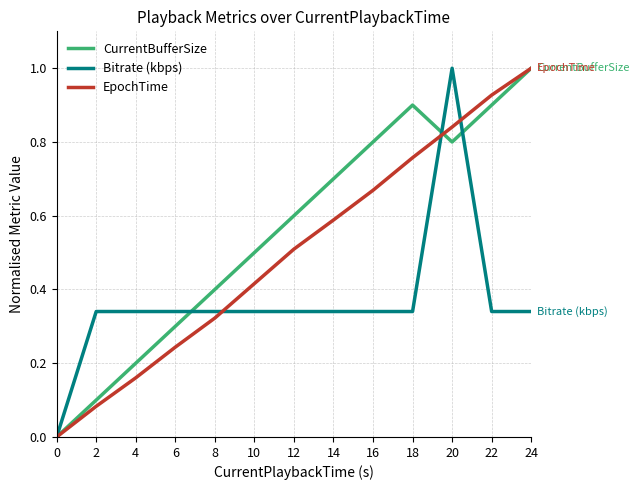

The EpochTime series shows 0.9 at 22. True or false?

True